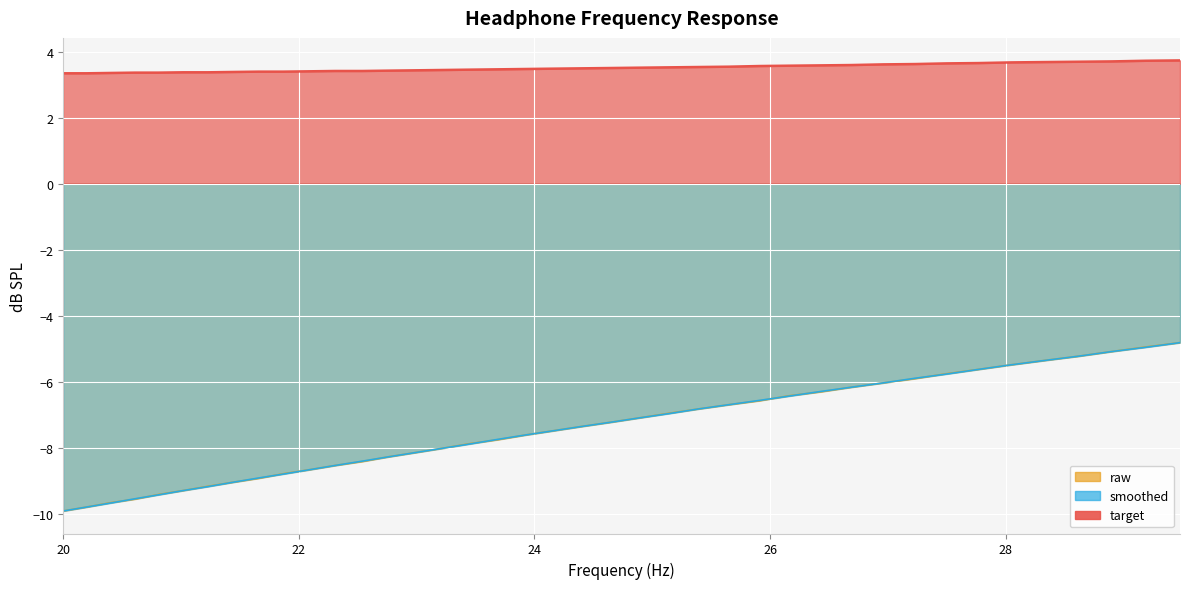

What is the label of the 9th point from the left?

21.66